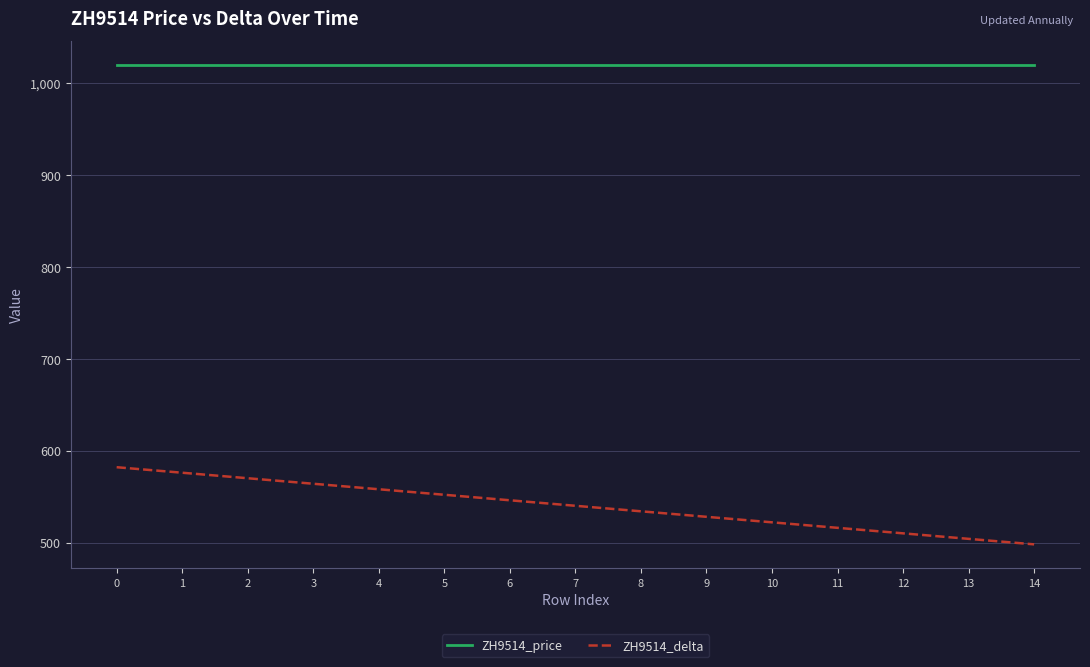

Reading left to right, what are all the values shown in this chart?

ZH9514_price: 1020	1020	1020	1020	1020	1020	1020	1020	1020	1020	1020	1020	1020	1020	1020
ZH9514_delta: 582	576	570	564	558	552	546	540	534	528	522	516	510	504	498